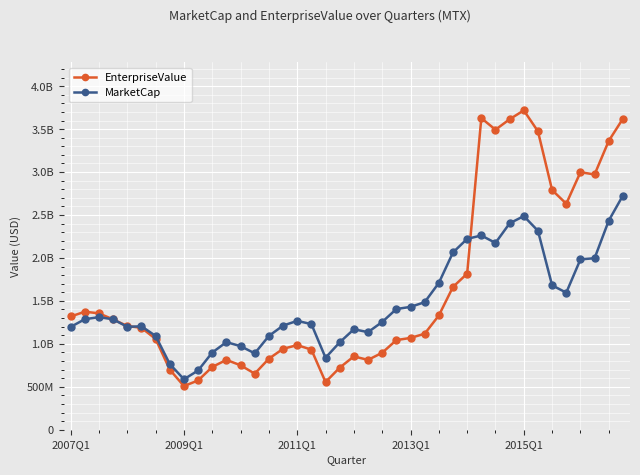

True or false: EnterpriseValue and MarketCap cross at least once.

True